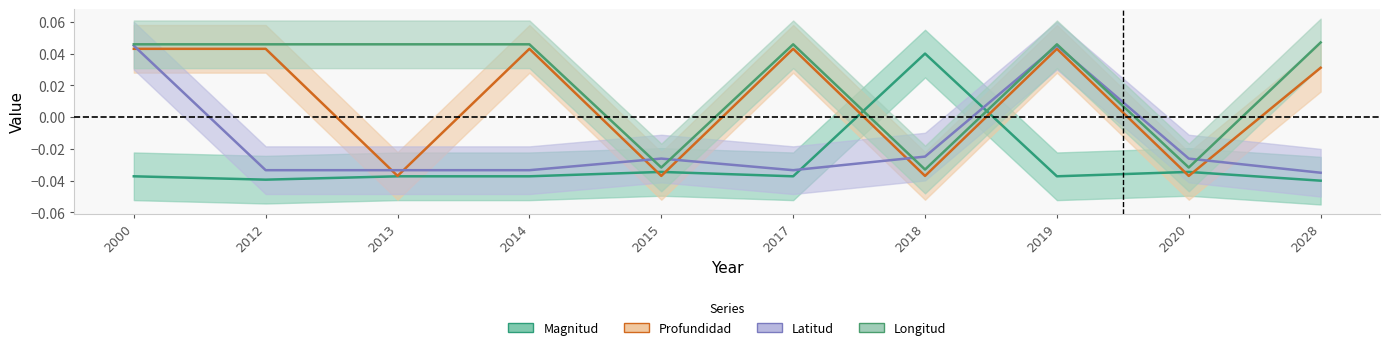

Is the value of Profundidad at 2018 greater than the value of Magnitud at 2017?

Yes